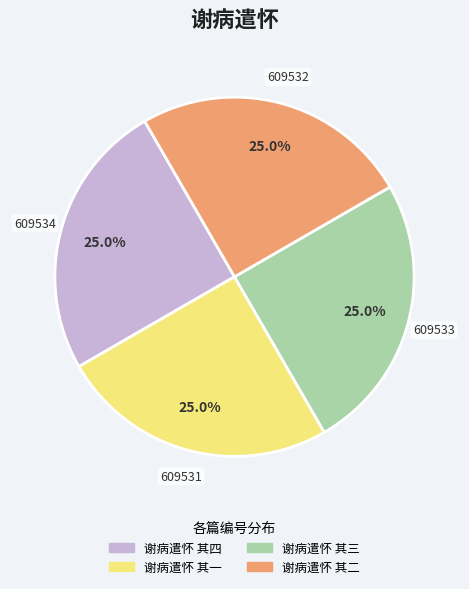

Is it true that 谢病遣怀 其四 is 15% of the pie?

False